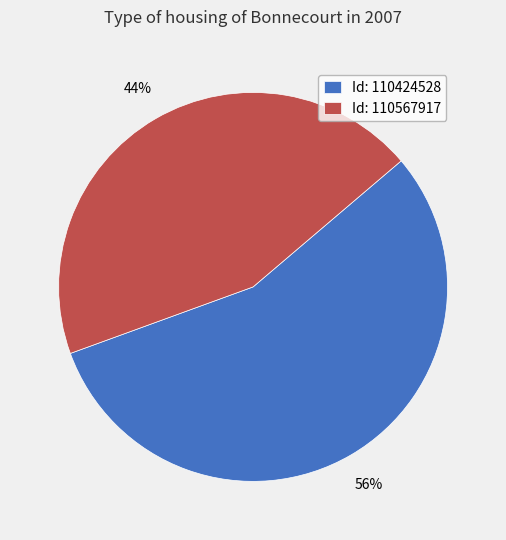

How many slices are in this pie chart?

2